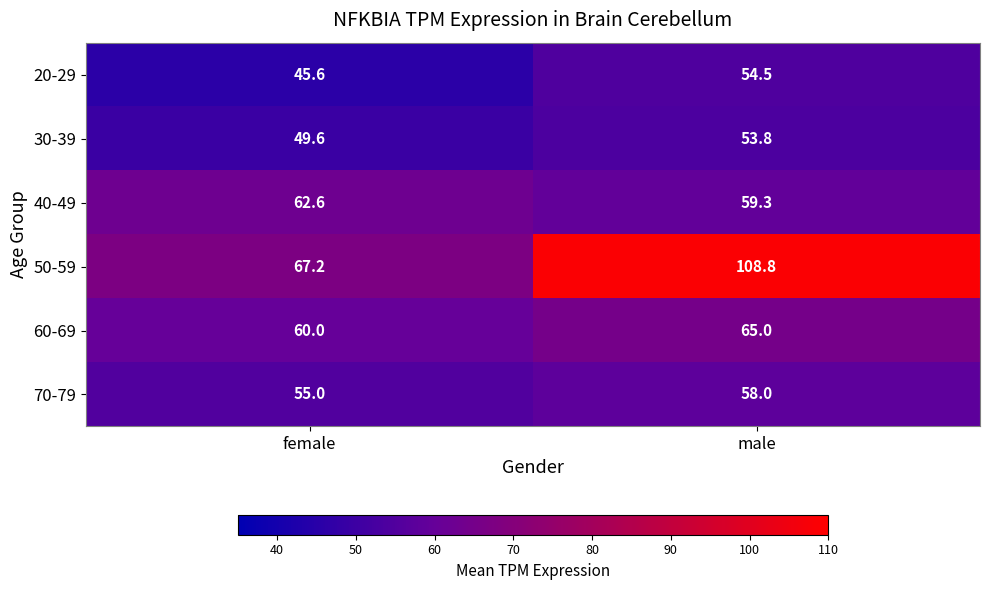

Reading right to left, list all the values displayed in this chart.

20-29: male=54.5	female=45.6
30-39: male=53.8	female=49.6
40-49: male=59.3	female=62.6
50-59: male=108.8	female=67.2
60-69: male=65.0	female=60.0
70-79: male=58.0	female=55.0